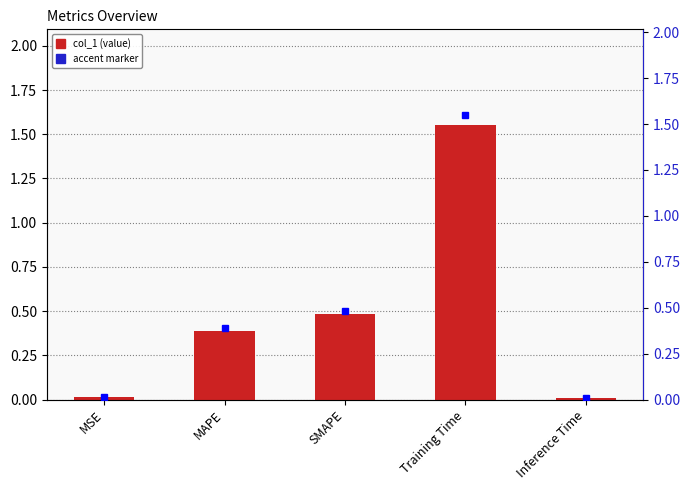

What is the difference between the maximum and second lowest values?

1.5